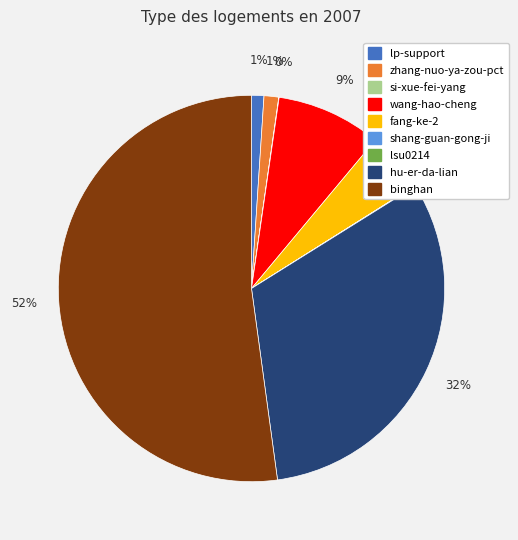

Combined, do hu-er-da-lian and fang-ke-2 account for over 50%?

No